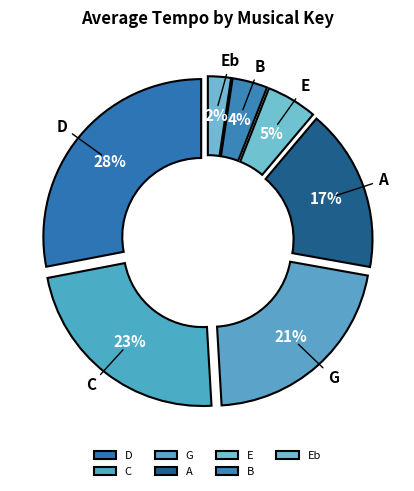

To the nearest percent, what is the difference between the largest and smallest slice percentages?

26%